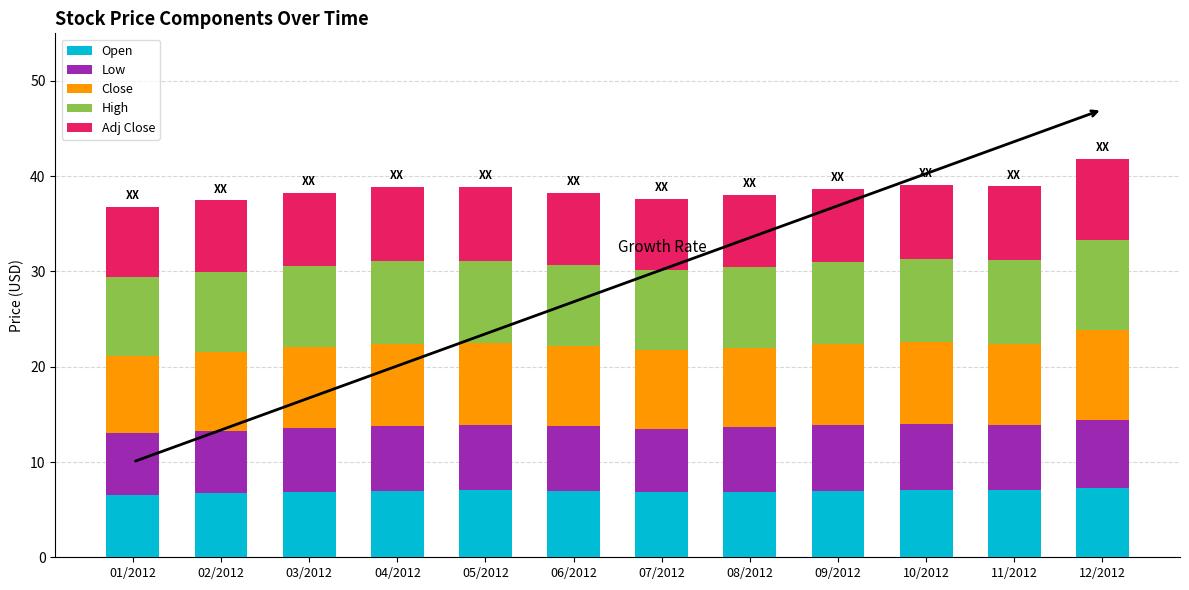

Is it true that Open equals 6.8 at 07/2012?

True